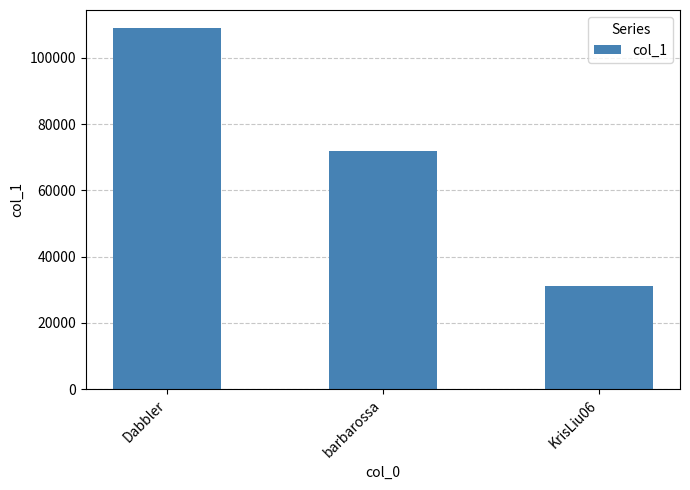

What position from the left is barbarossa?

2